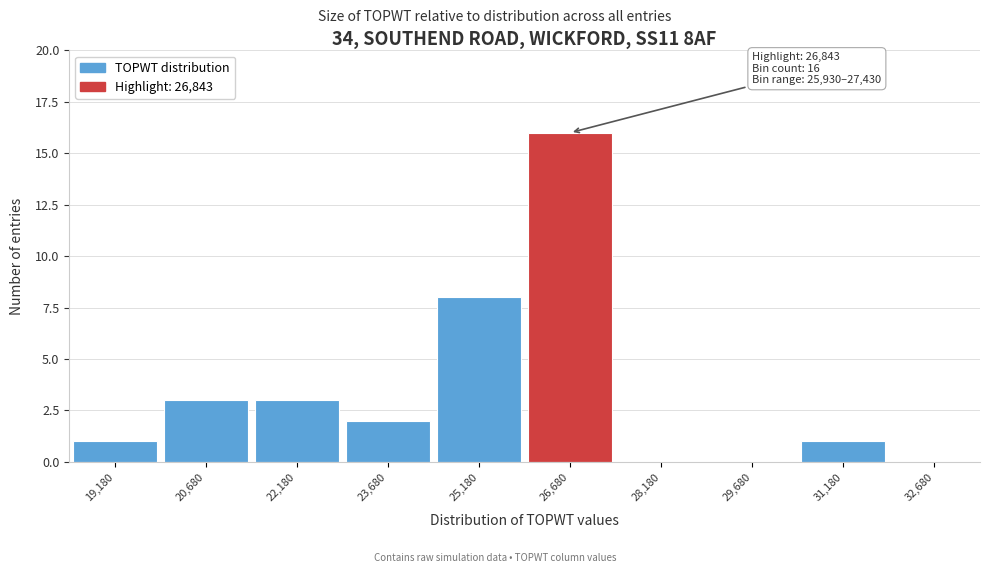

Over which range of the x-axis is the bar tallest?

26000 to 27400